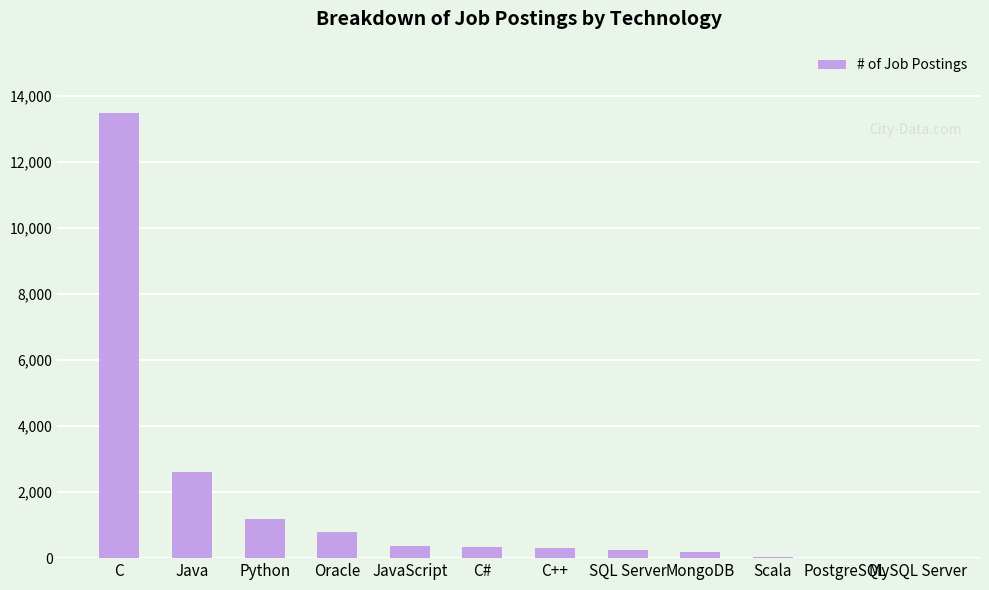

Are the bars grouped side by side (vs. stacked)?

No